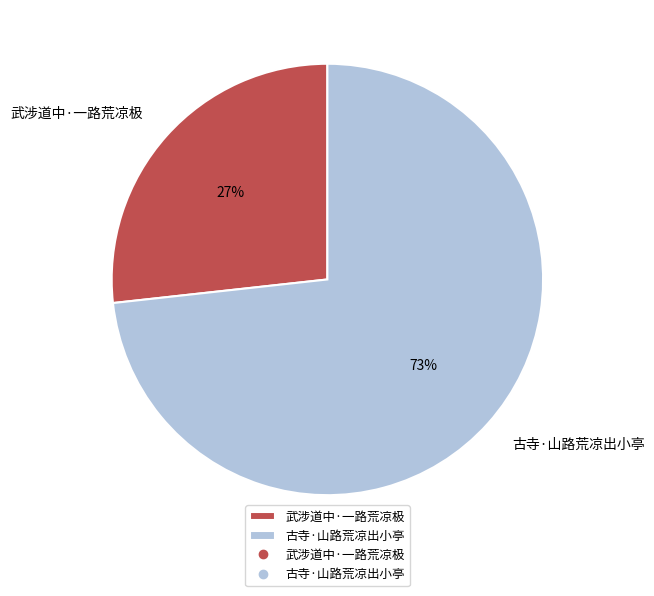

Do 武涉道中·一路荒凉极 and 古寺·山路荒凉出小亭 together represent more than half of the pie?

Yes